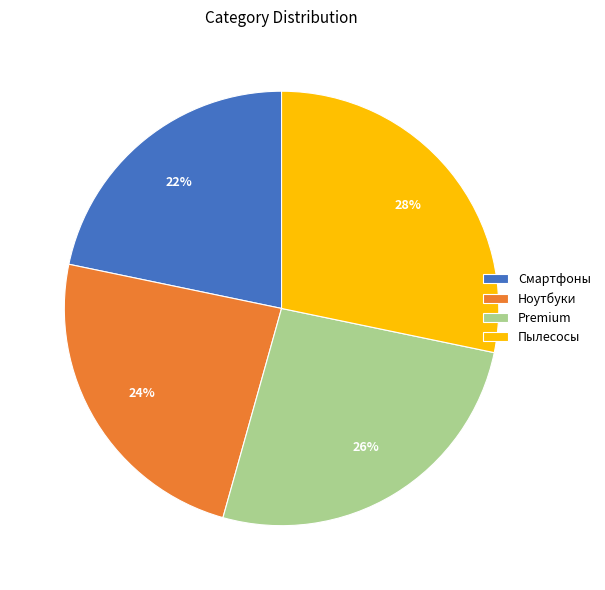

Combined, do Ноутбуки and Смартфоны account for over 50%?

No